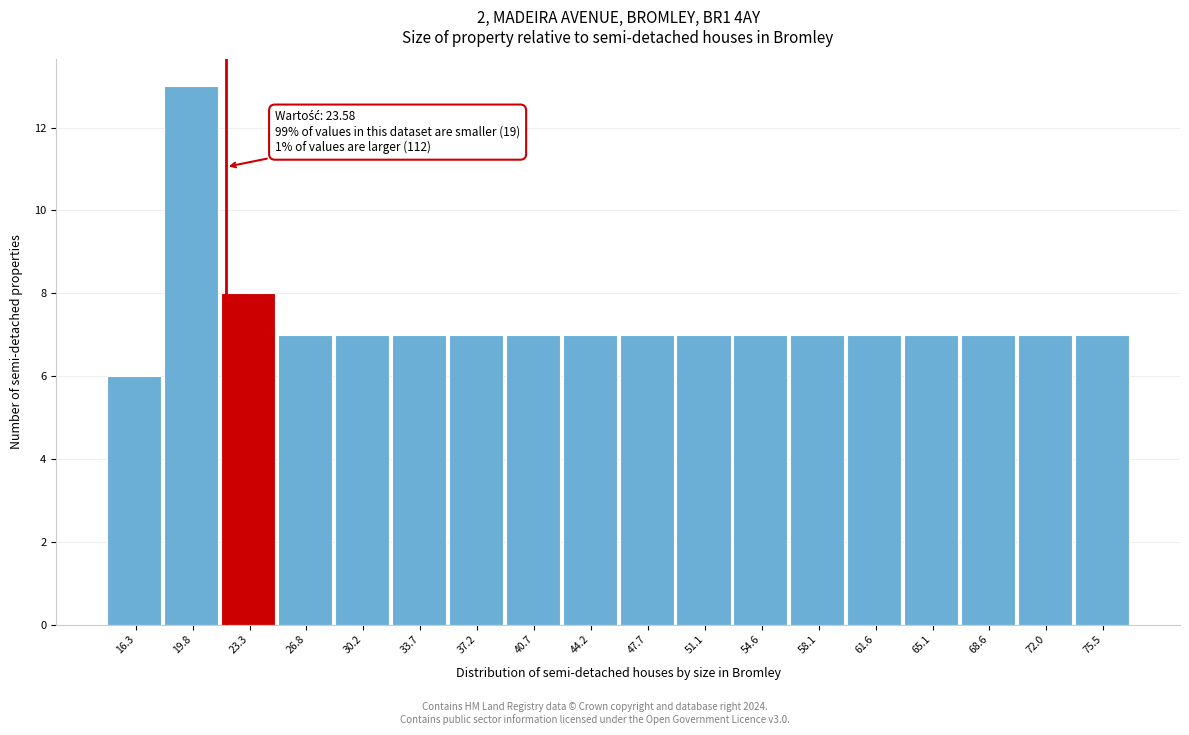

Reading left to right, transcribe all the data shown in this chart.

6	13	8	7	7	7	7	7	7	7	7	7	7	7	7	7	7	7